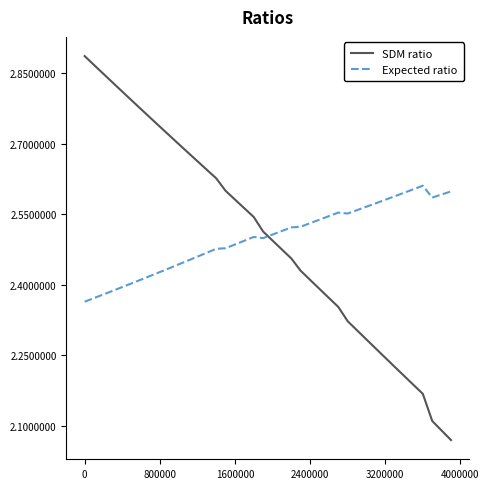

Which series has the widest spread of values?

SDM ratio